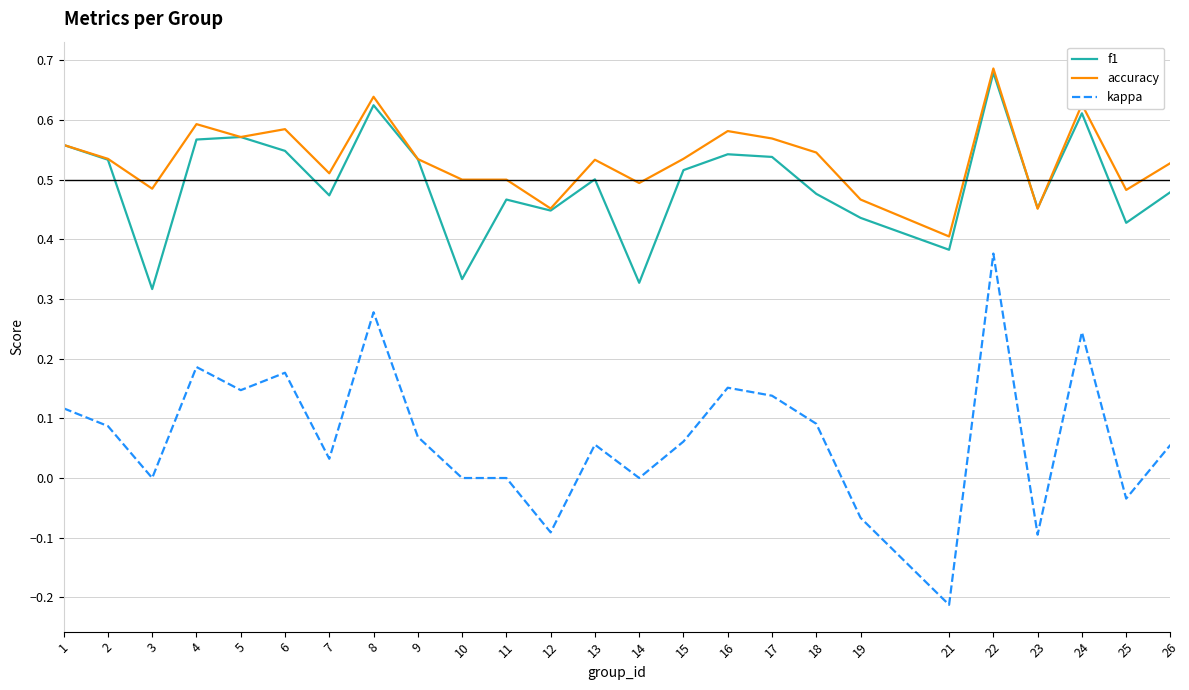

What are all the series names shown in the legend?

f1, accuracy, kappa